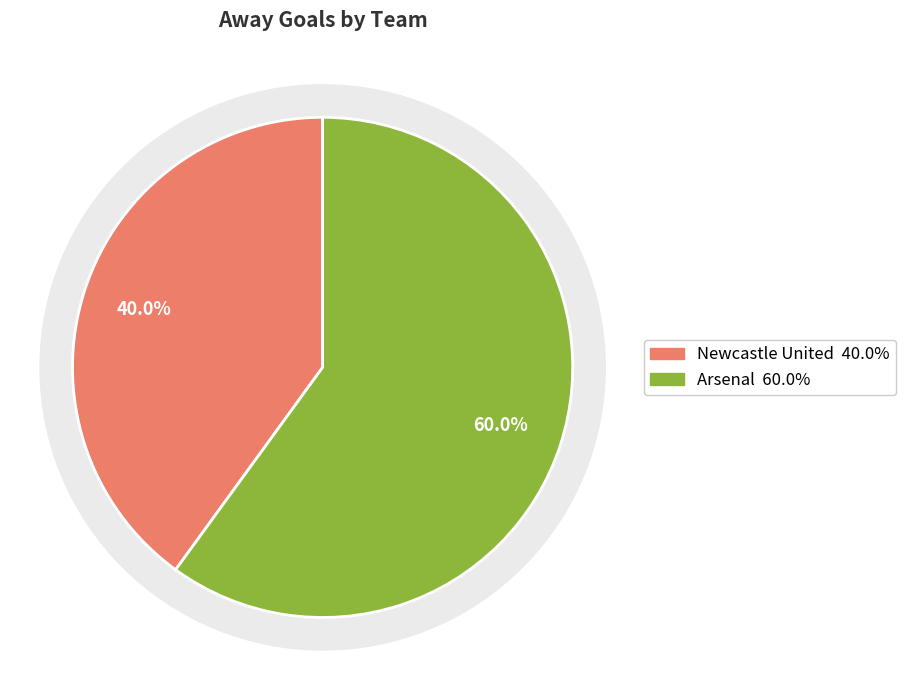

What is the largest slice in the pie chart?

Arsenal